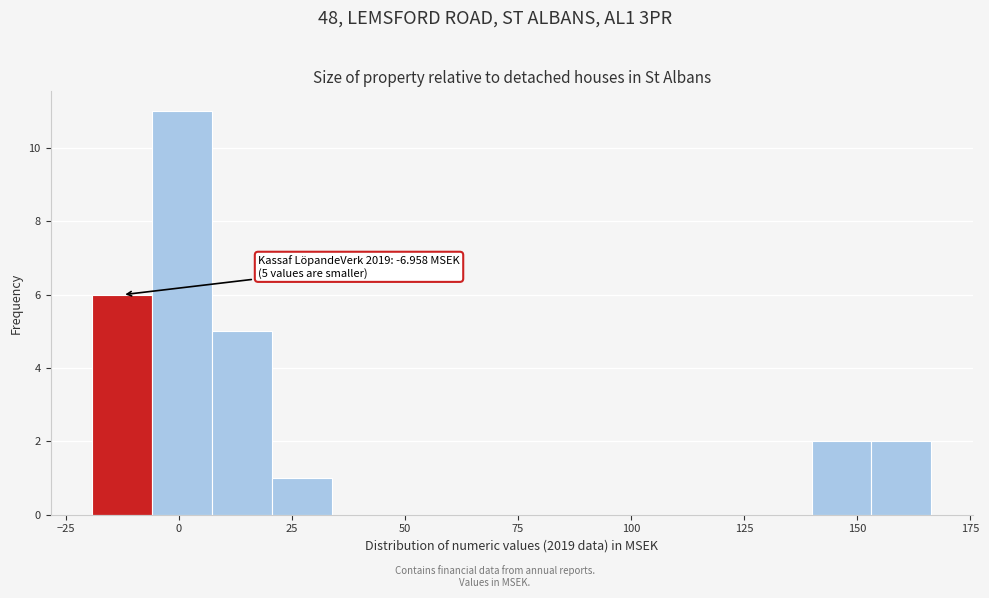

Around what value on the x-axis is the tallest bar? Give the approximate position of its centre, as read against the axis.

0